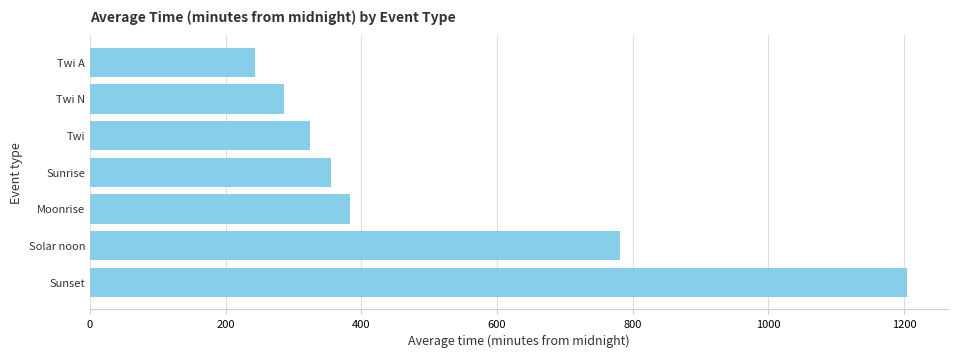

Rank the categories by value from lowest to highest.

Twi A, Twi N, Twi, Sunrise, Moonrise, Solar noon, Sunset